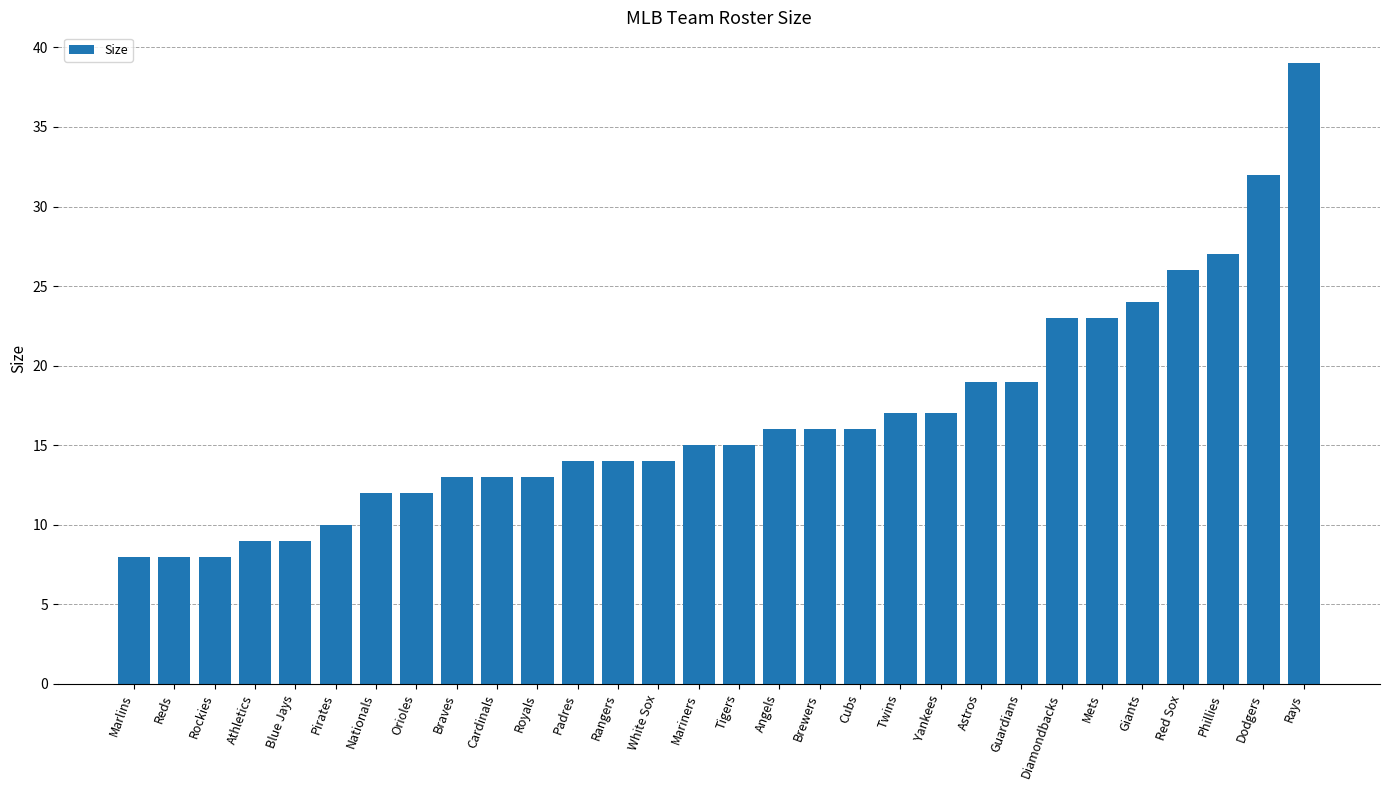

What is the label of the 15th bar from the left?

Mariners